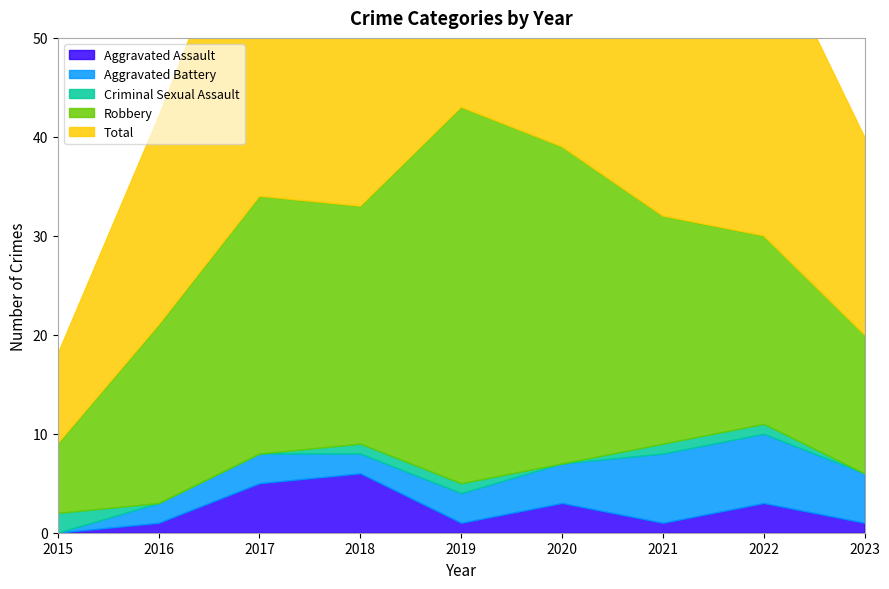

Reading left to right, list all the values displayed in this chart.

Aggravated Assault: 0	1	5	6	1	3	1	3	1
Aggravated Battery: 0	2	3	2	3	4	7	7	5
Criminal Sexual Assault: 2	0	0	1	1	0	1	1	0
Robbery: 7	18	26	24	38	32	23	19	14
Total: 9	21	34	33	43	39	32	31	20